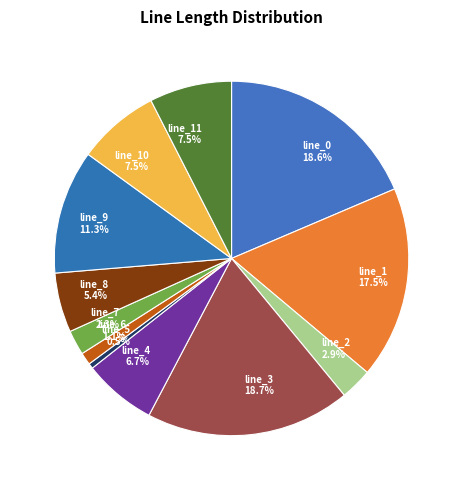

Does line_10 represent more than half of the total?

No